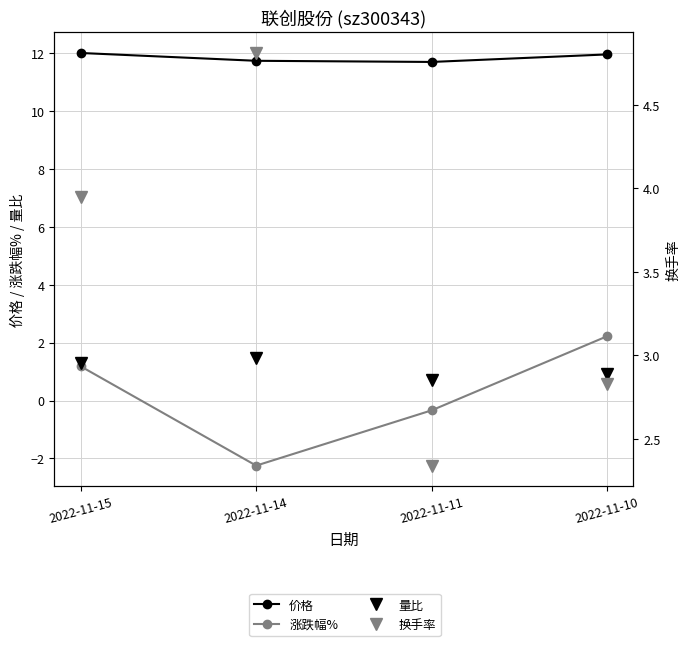

Where is the first local minimum for 涨跌幅%?

2022-11-14